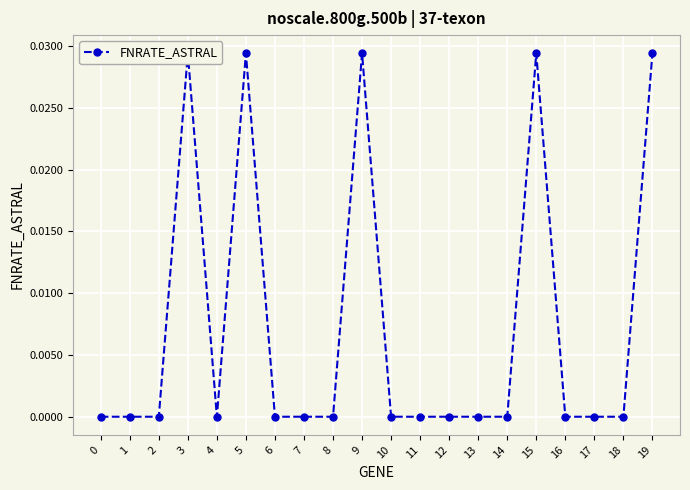

True or false: there are more than 0 points higher than both neighbors.

True